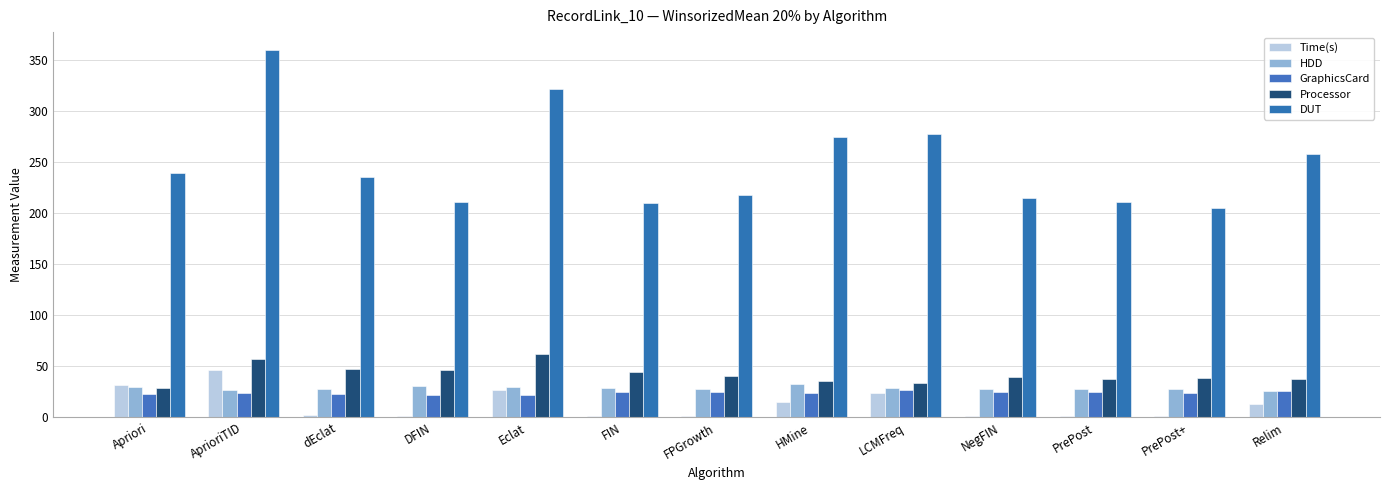

Where does the GraphicsCard series first go above 24?

FIN